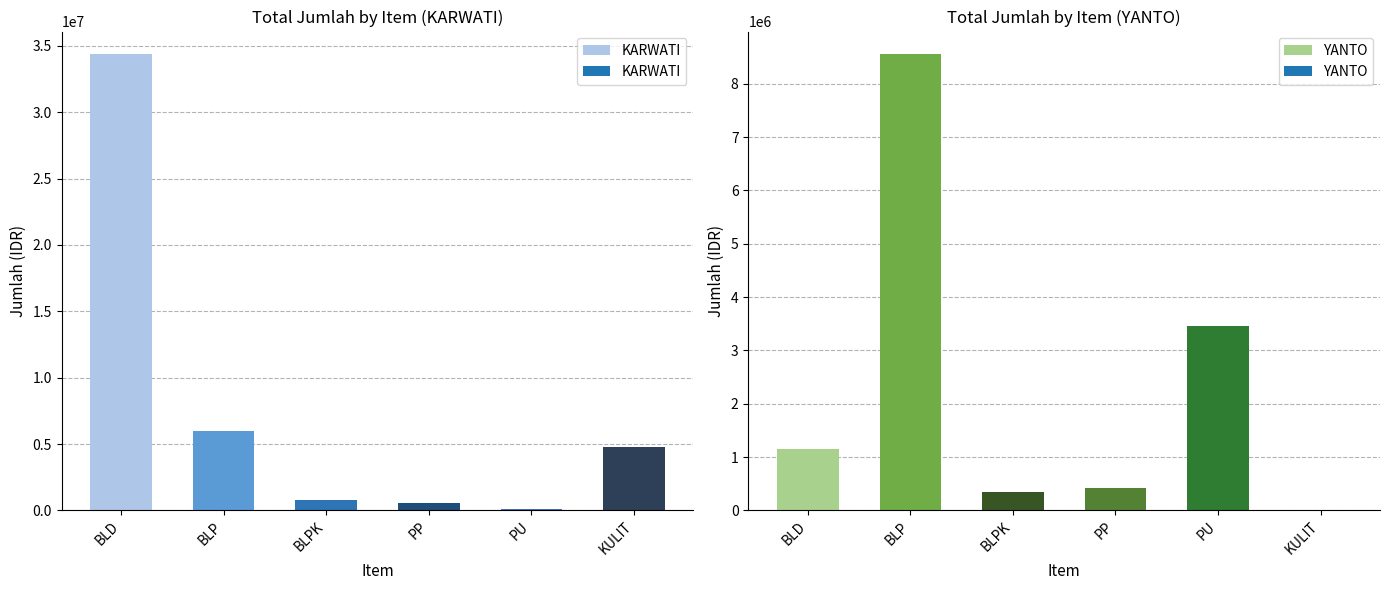

The value of KARWATI at BLD is 34360000. True or false?

True